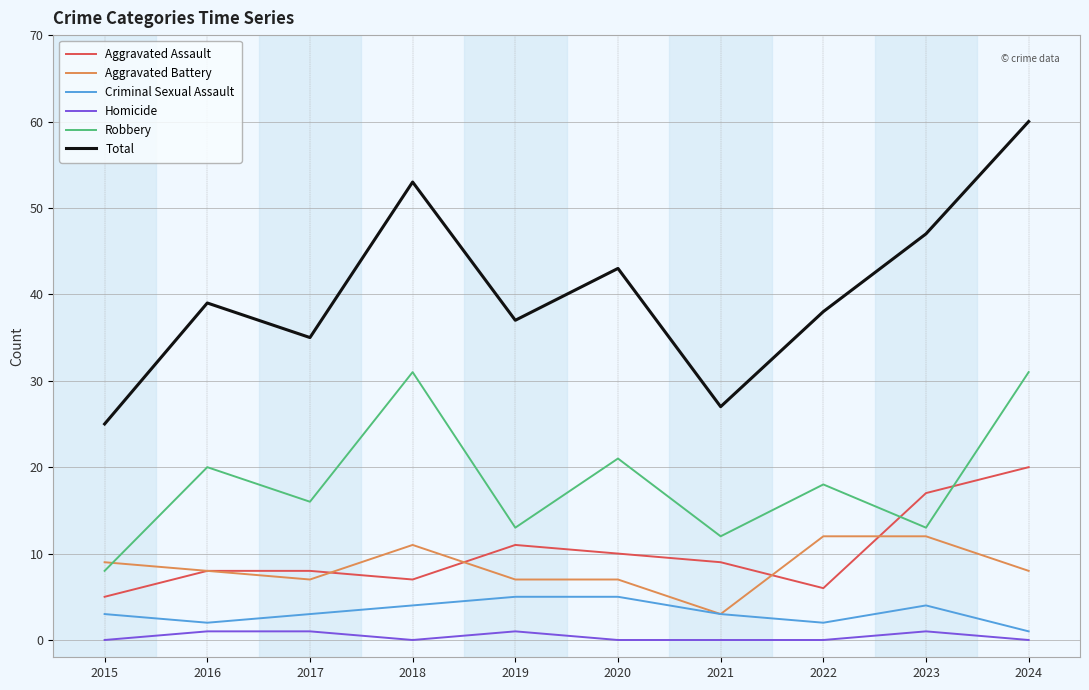

Which series has the largest range (max minus min)?

Total